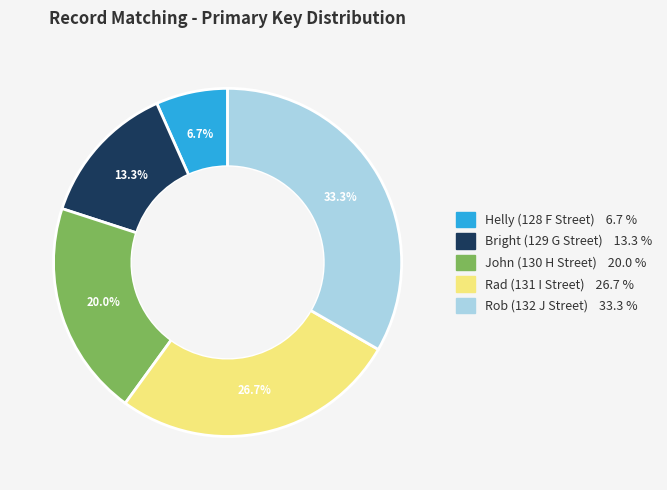

To the nearest percent, what portion does Rad (131 I Street) represent?

27%